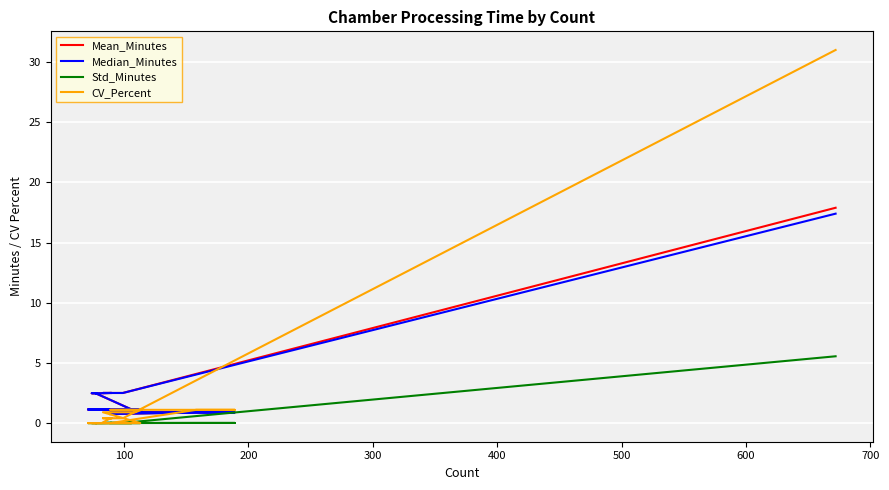

Reading left to right, what are all the values shown in this chart?

Mean_Minutes: 17.9	2.5	2.5	2.5	2.5	2.5	2.5	2.5	2.5	1.1	1.1	1.1	1.1	1.1	1.1	0.9	0.9	0.9	0.9	0.8
Median_Minutes: 17.4	2.5	2.5	2.5	2.5	2.5	2.5	2.5	2.5	1.1	1.1	1.1	1.1	1.1	1.1	0.9	0.9	0.9	0.9	0.8
Std_Minutes: 5.5	0.0	0.0	0.0	0.0	0.0	0.0	0.0	0.0	0.0	0.0	0.0	0.0	0.0	0.0	0.0	0.0	0.0	0.0	0.0
CV_Percent: 31.0	0.4	0.4	0.4	0.4	0.0	0.0	0.0	0.0	0.0	0.0	0.0	0.9	0.9	0.9	1.1	1.1	1.1	1.1	0.0